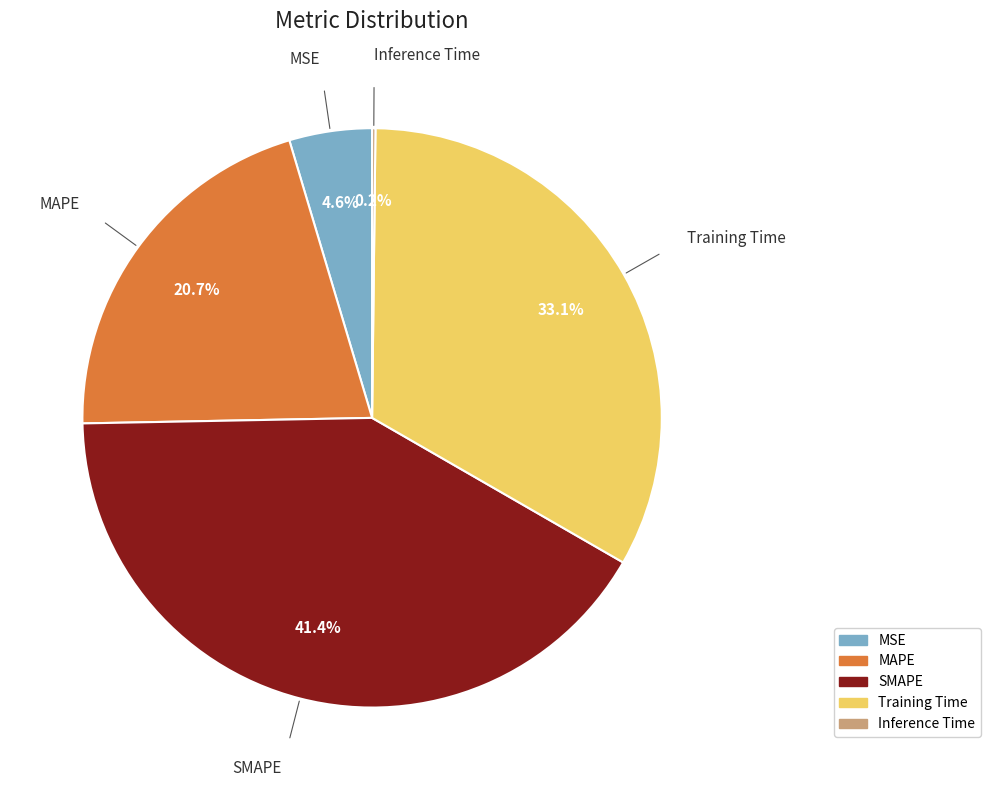

Is there a majority slice in this chart?

No